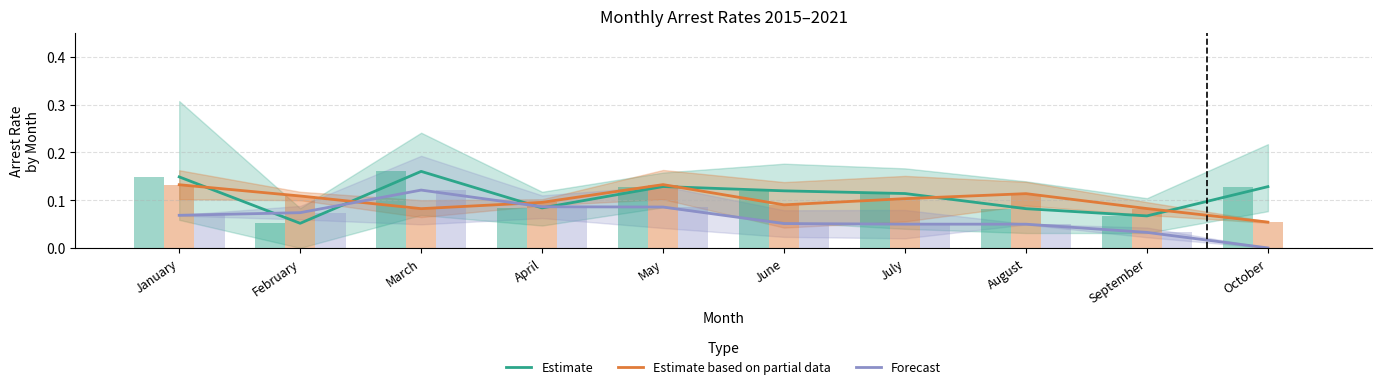

At which label does Estimate reach its minimum?

February